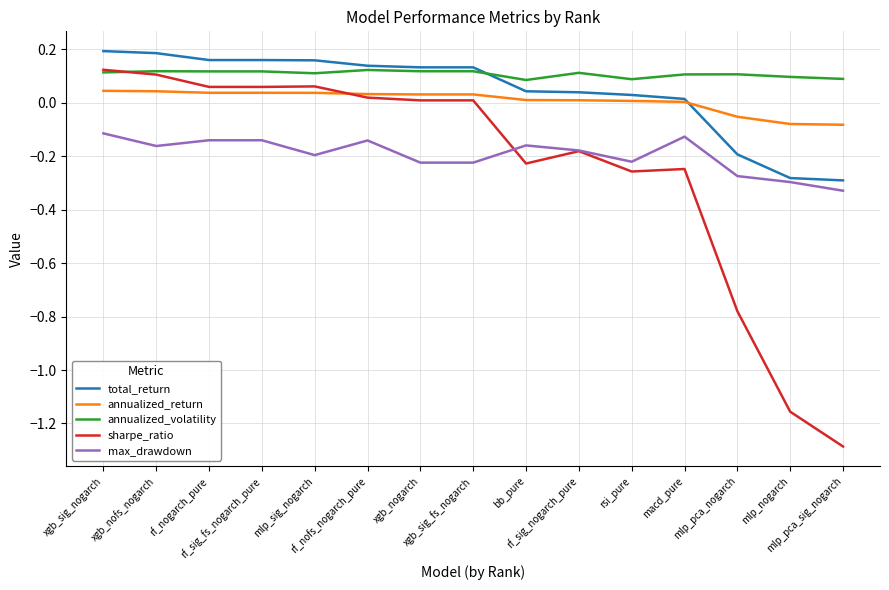

True or false: sharpe_ratio and total_return intersect in this chart.

False